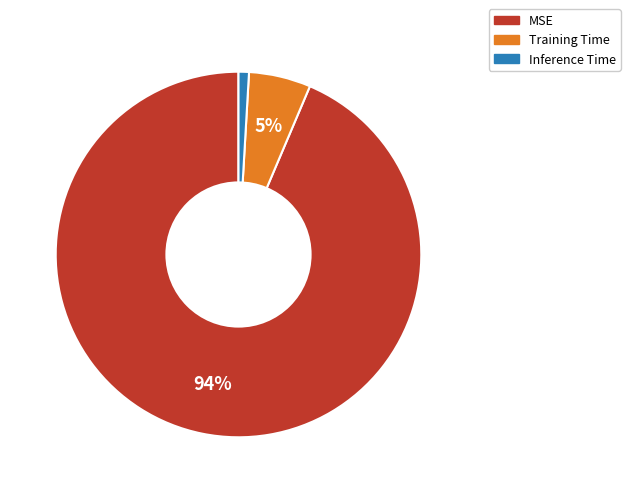

To the nearest percent, what is the average slice percentage?

33%